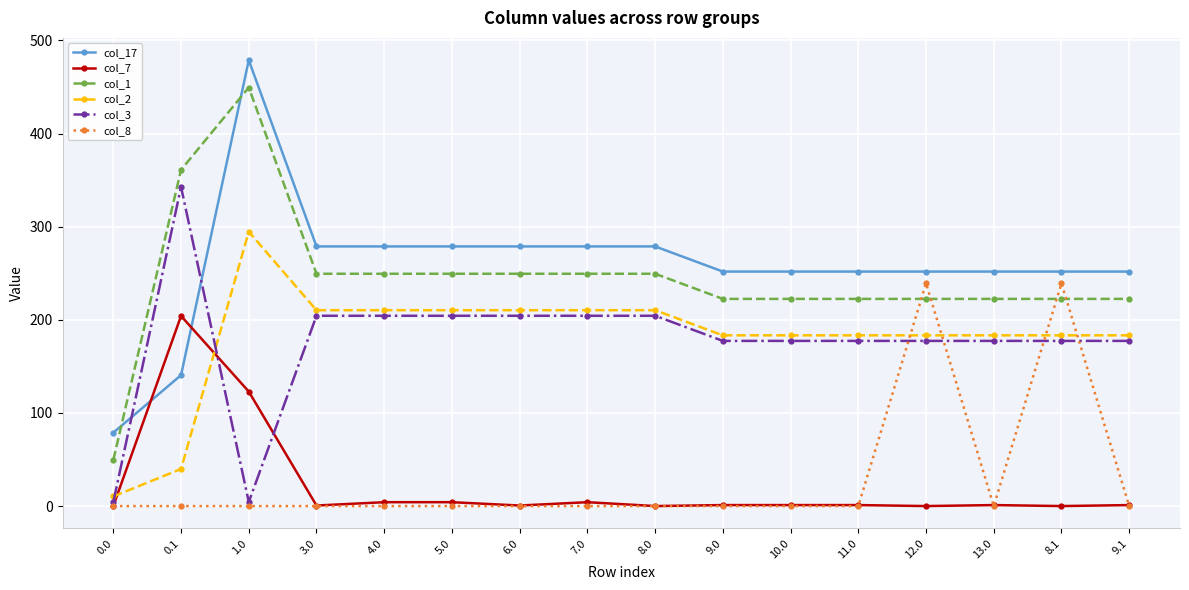

What is the highest value of the col_7 series?

204.2